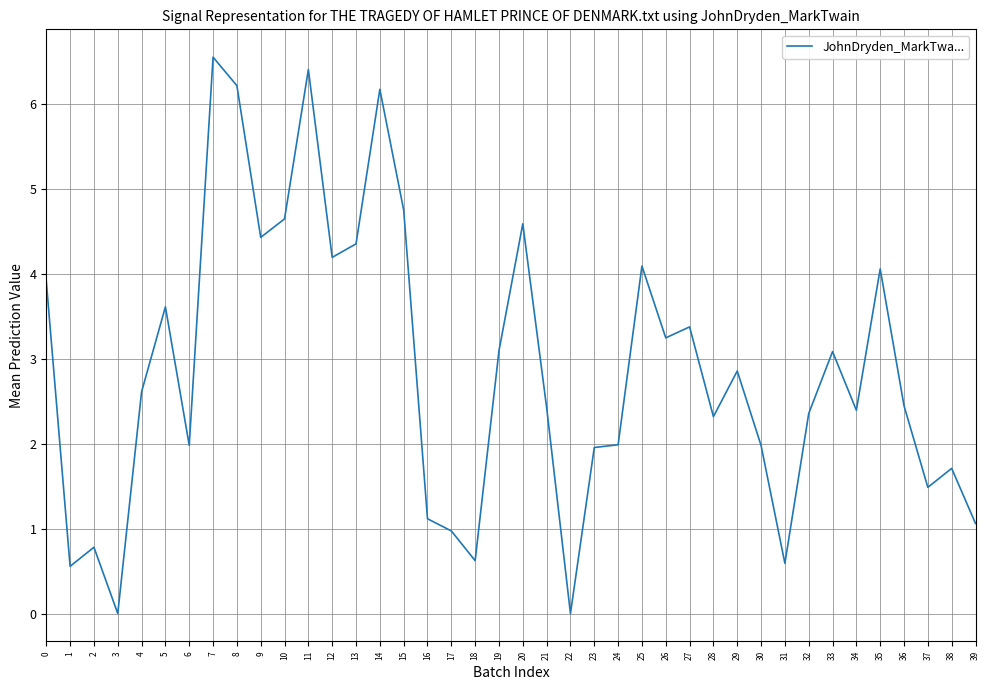

Reading left to right, transcribe all the data shown in this chart.

3.9	0.6	0.8	0.0	2.6	3.6	2.0	6.5	6.2	4.4	4.6	6.4	4.2	4.4	6.2	4.8	1.1	1.0	0.6	3.1	4.6	2.4	0.0	2.0	2.0	4.1	3.2	3.4	2.3	2.9	2.0	0.6	2.4	3.1	2.4	4.1	2.4	1.5	1.7	1.1